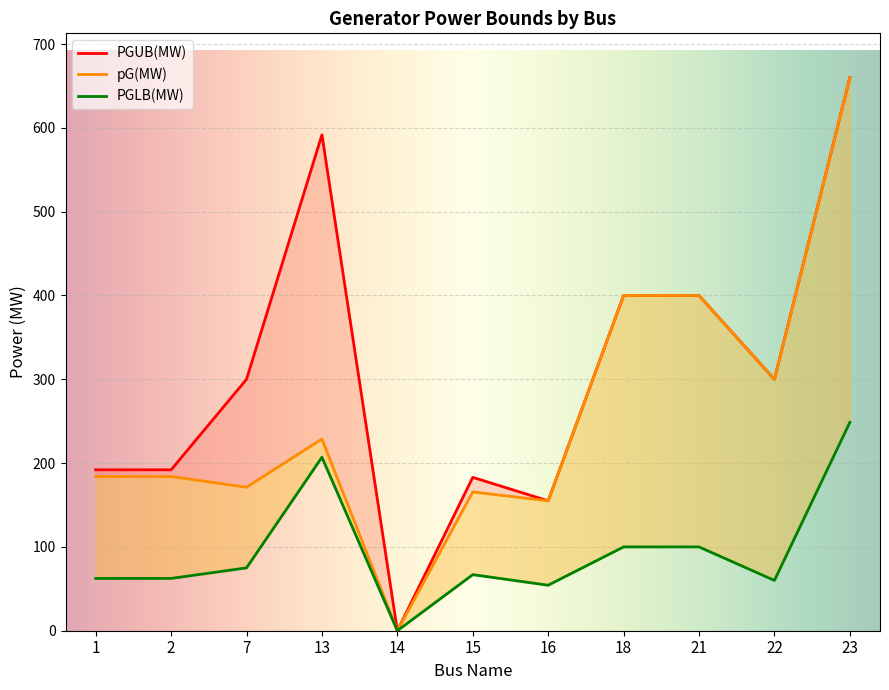

The value of PGLB(MW) at 14 is 0.0. True or false?

True